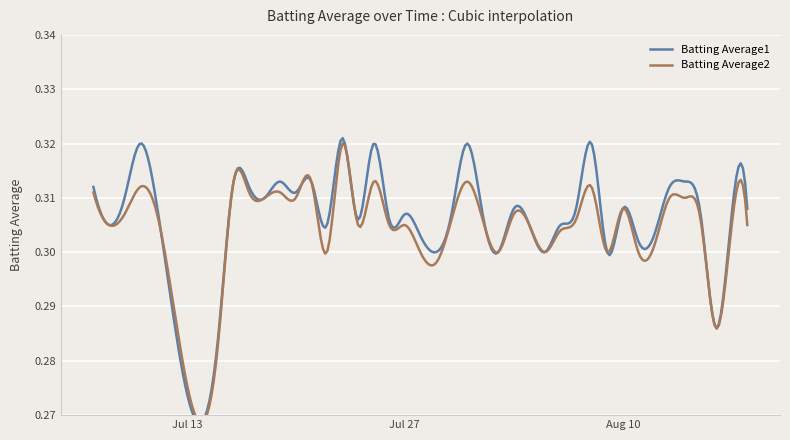

Rank the series at 17 from highest to lowest value.

Batting Average1, Batting Average2